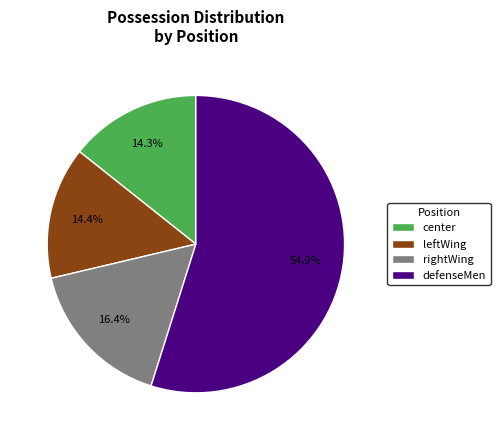

Is there any slice that represents more than half of the pie?

Yes